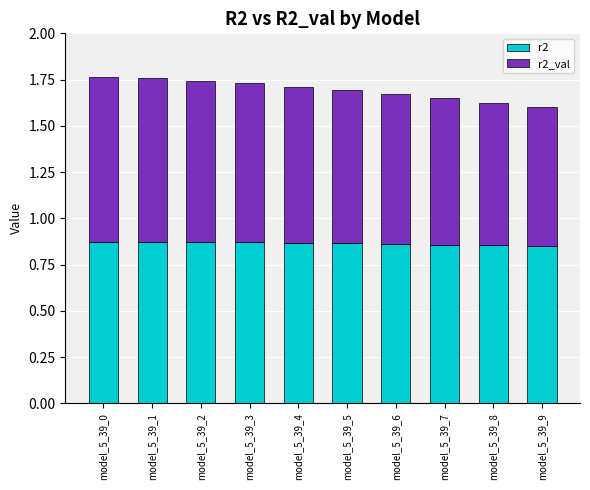

What is the sum of the r2 values at model_5_39_4 and model_5_39_6?

1.7